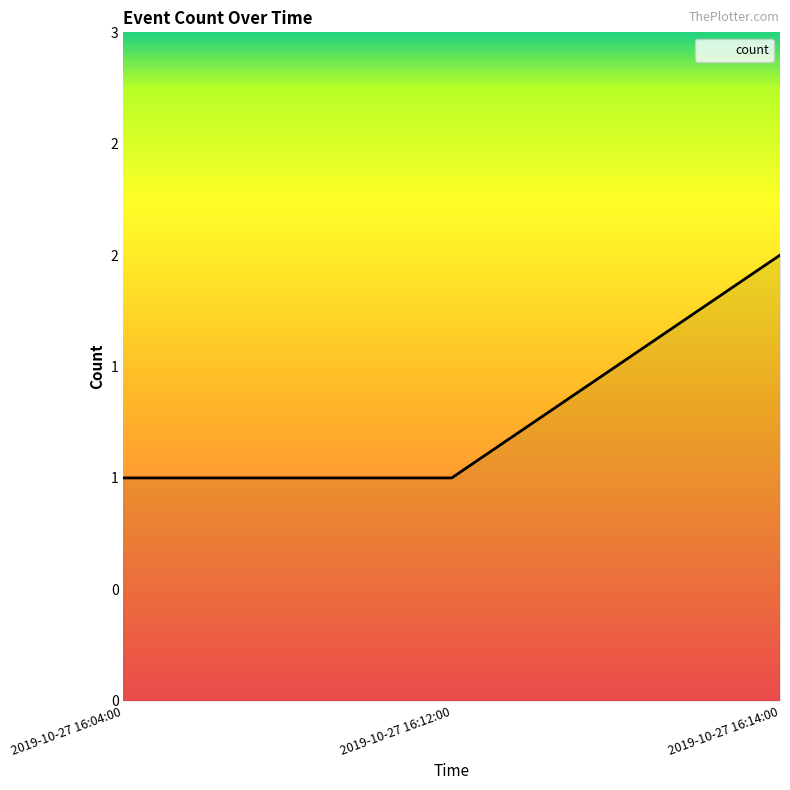

True or false: the data shows 2 at 2019-10-27 16:14:00.

True